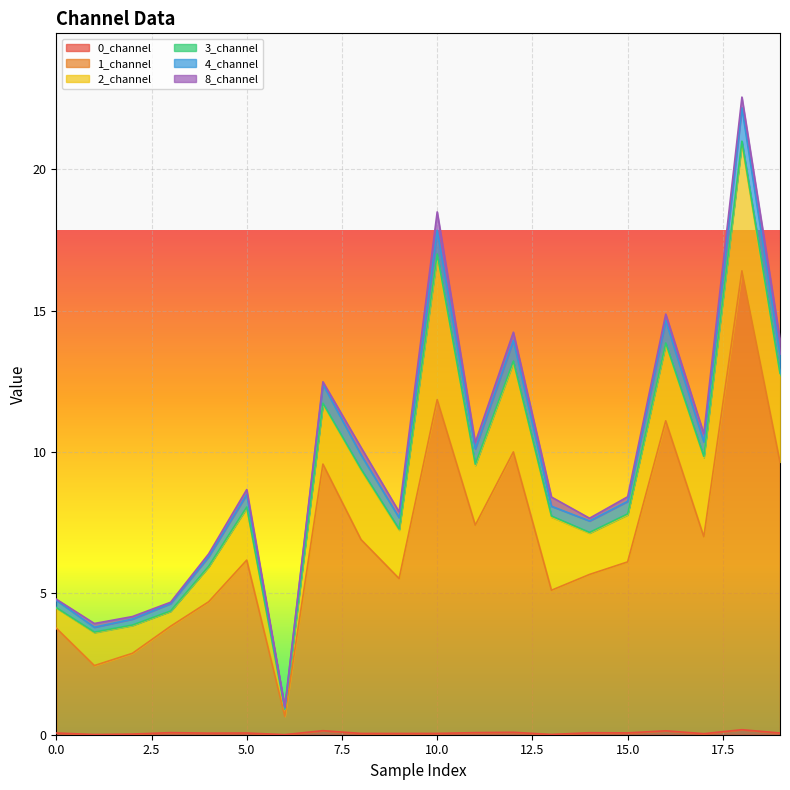

What is the difference between the second highest and second lowest values in the 1_channel series?

9.4